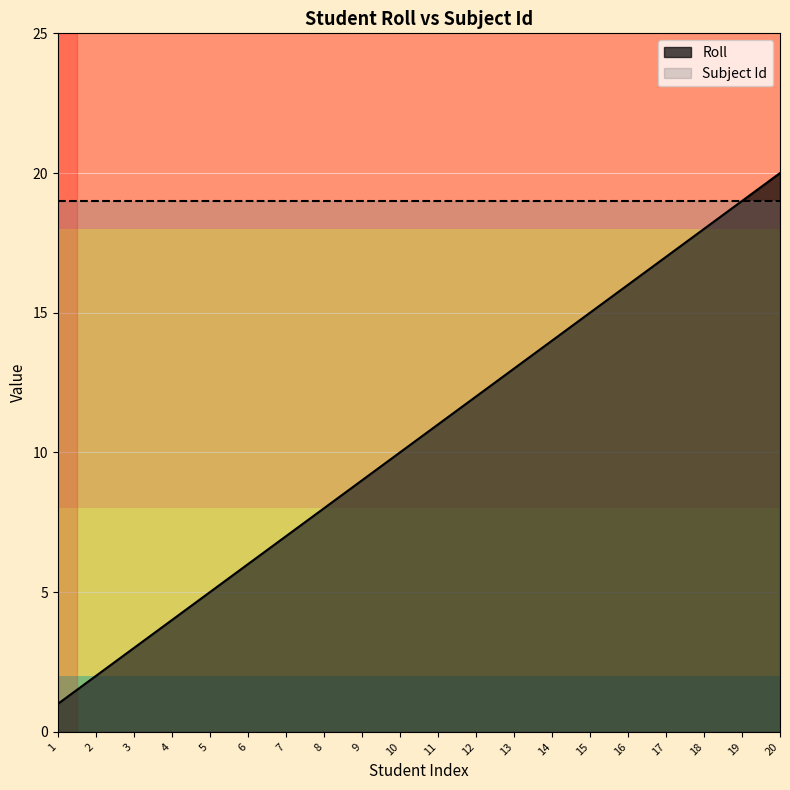

What is the value of the 6th point from the left?

6